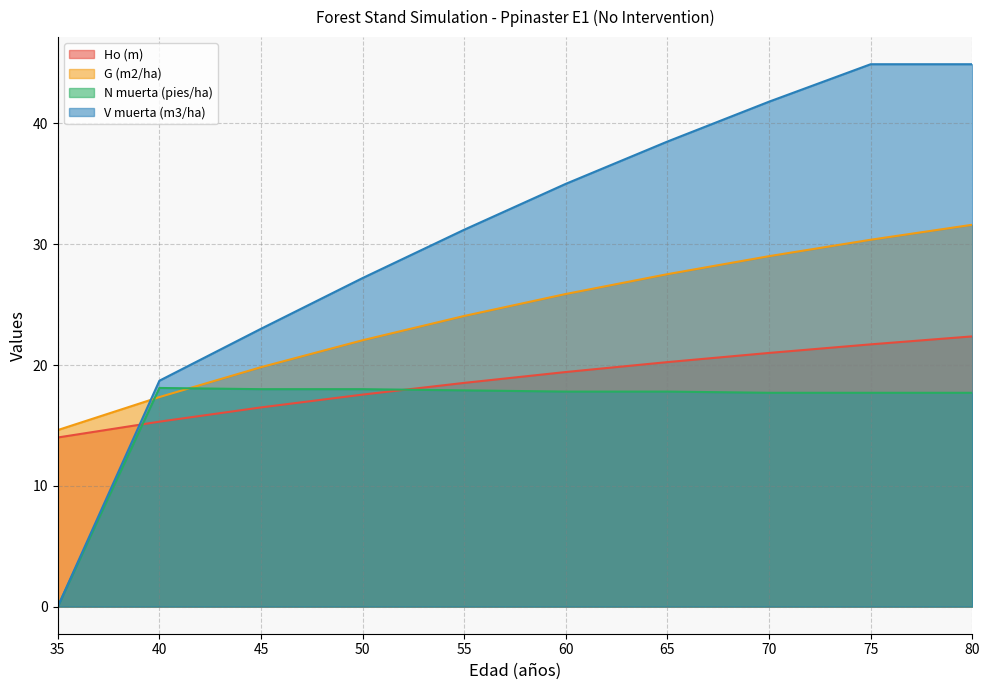

Where does the Ho (m) series first go above 19?

60